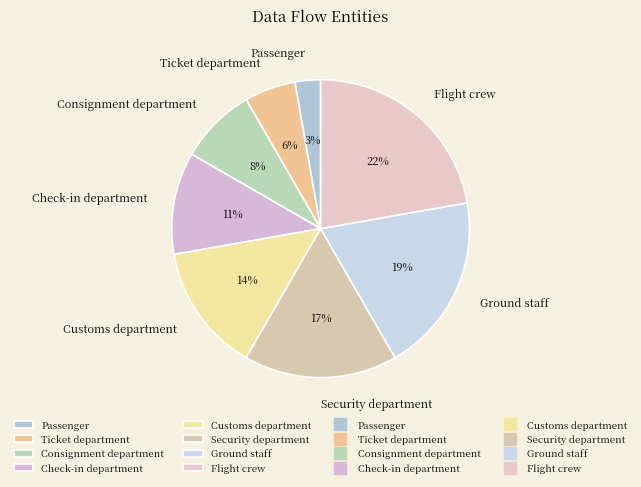

Is the sum of Customs department and Passenger greater than half?

No